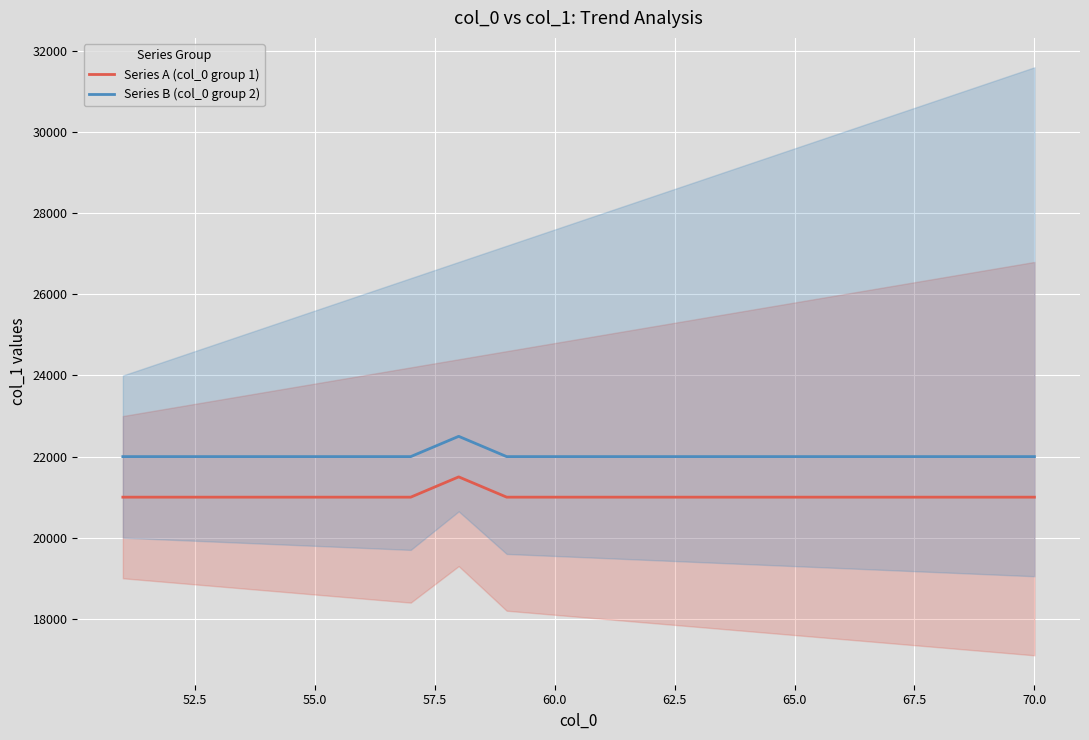

What is the minimum value for Series B (col_0 group 2)?

22000